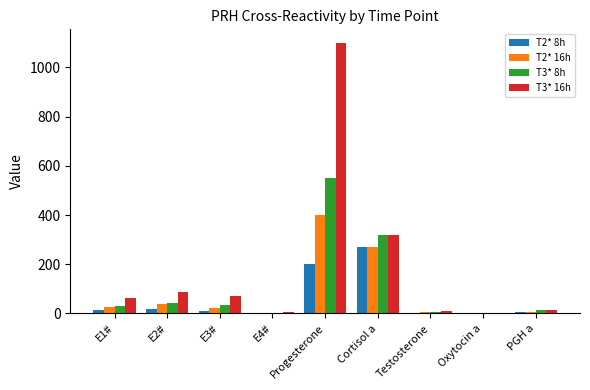

The value of T3* 8h at Progesterone is 841.0. True or false?

False